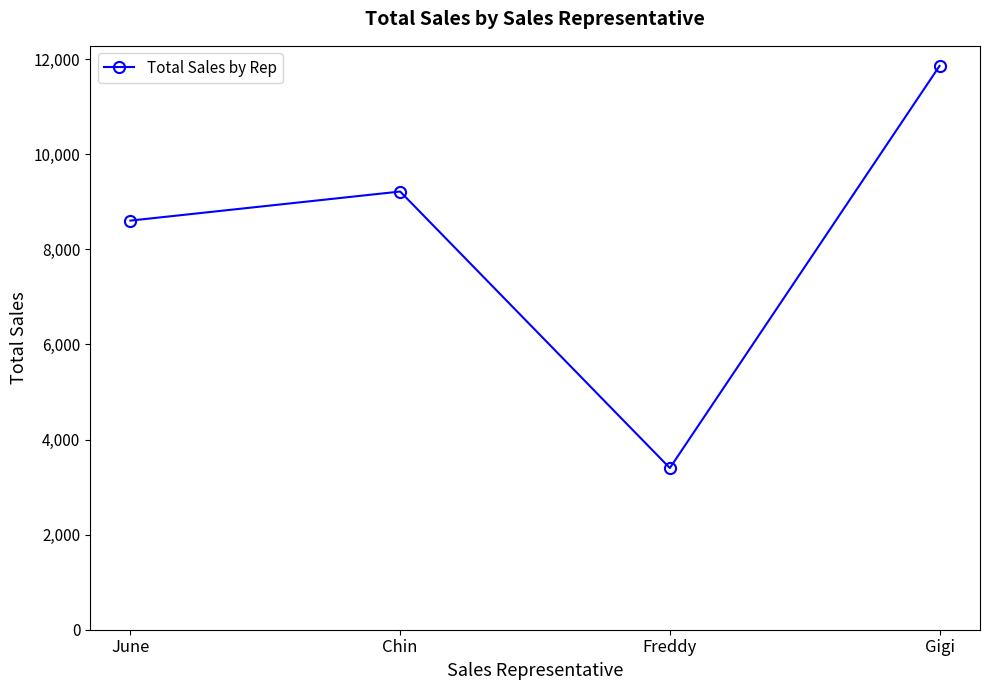

Is it true that the value at June is 11765?

False